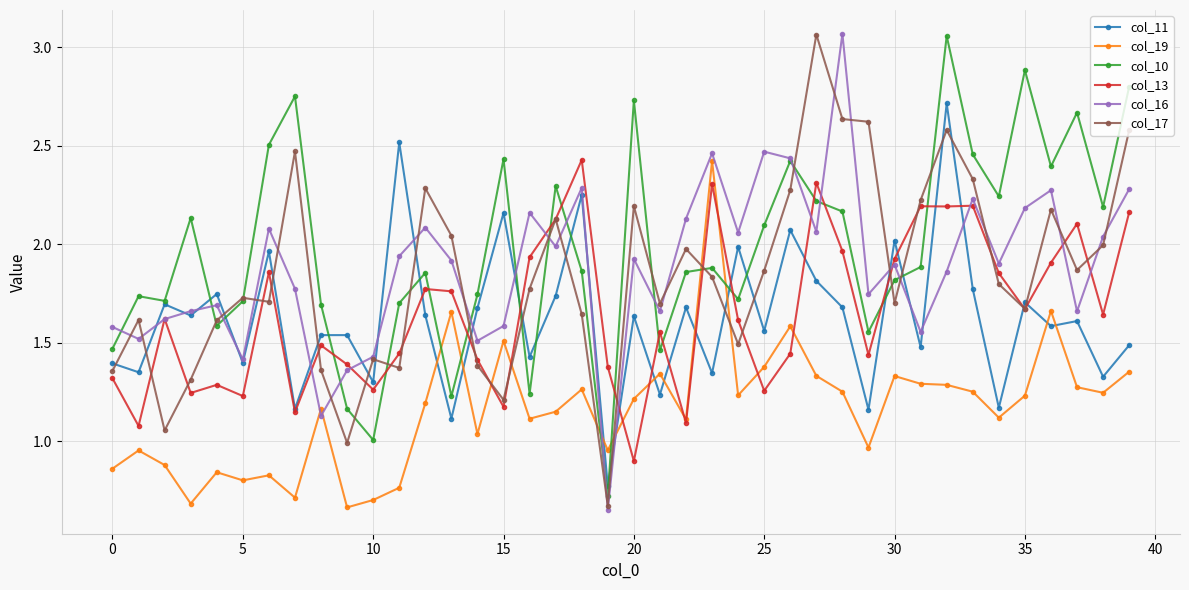

True or false: col_16 has more than 0 points higher than both neighbors.

True